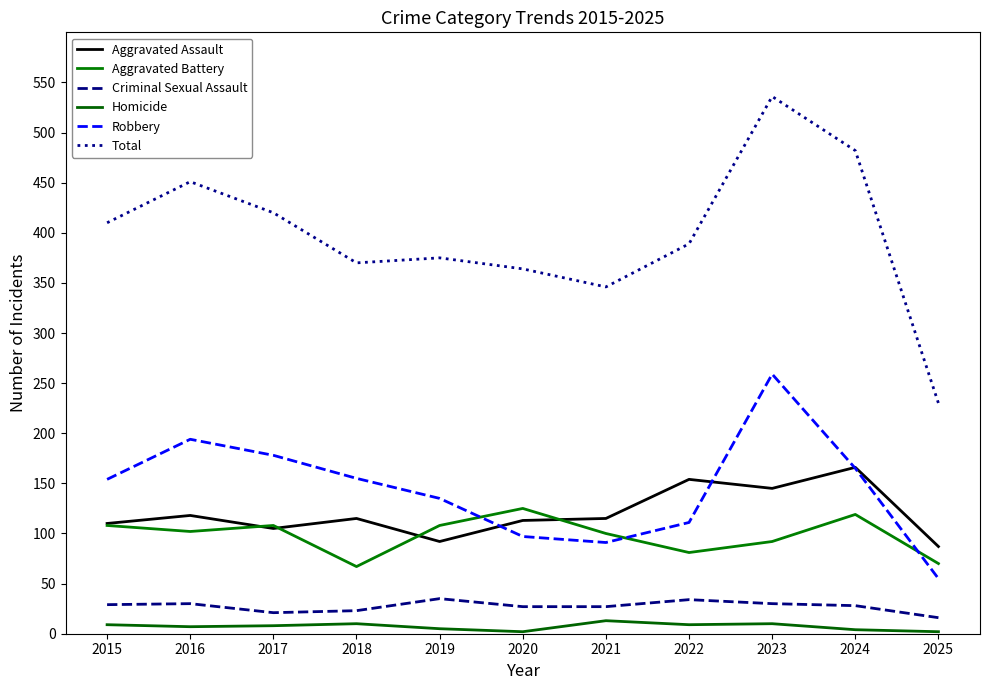

Read the Aggravated Battery value at 2021.

100